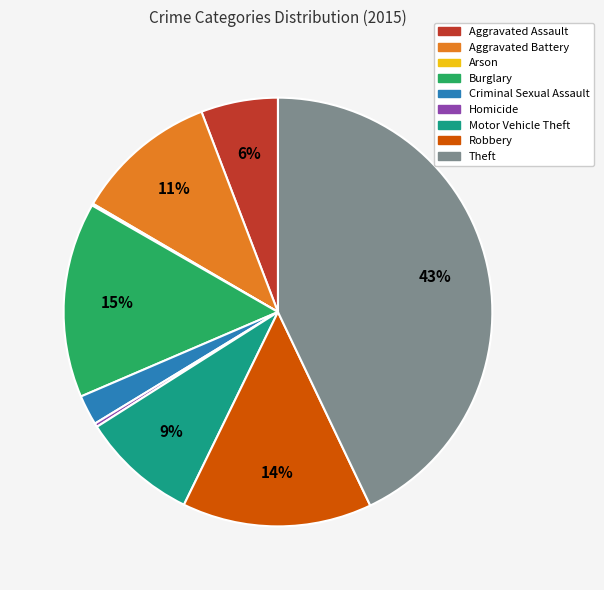

Between Aggravated Battery and Motor Vehicle Theft, which is larger?

Aggravated Battery